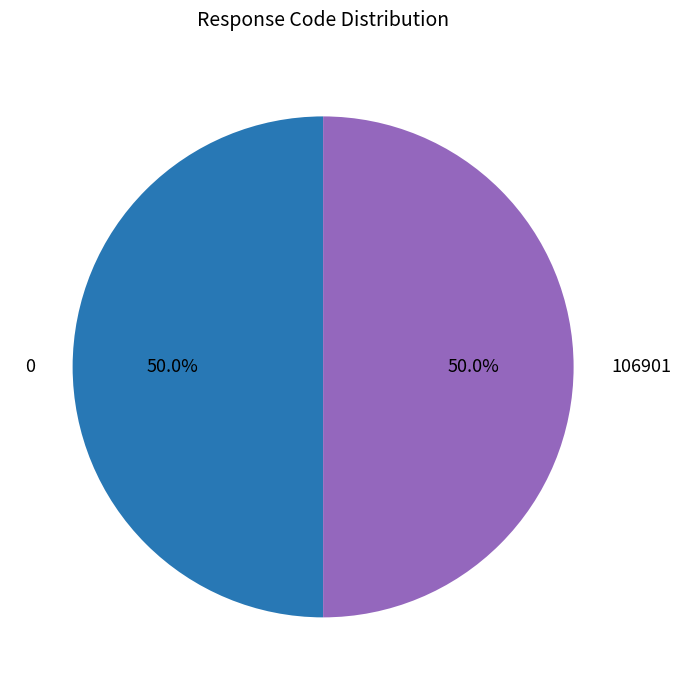

What is the total percentage of 0 and 106901?

100.0%